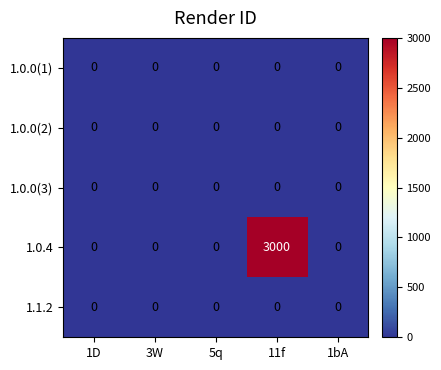

Which series has the largest range (max minus min)?

1.0.4